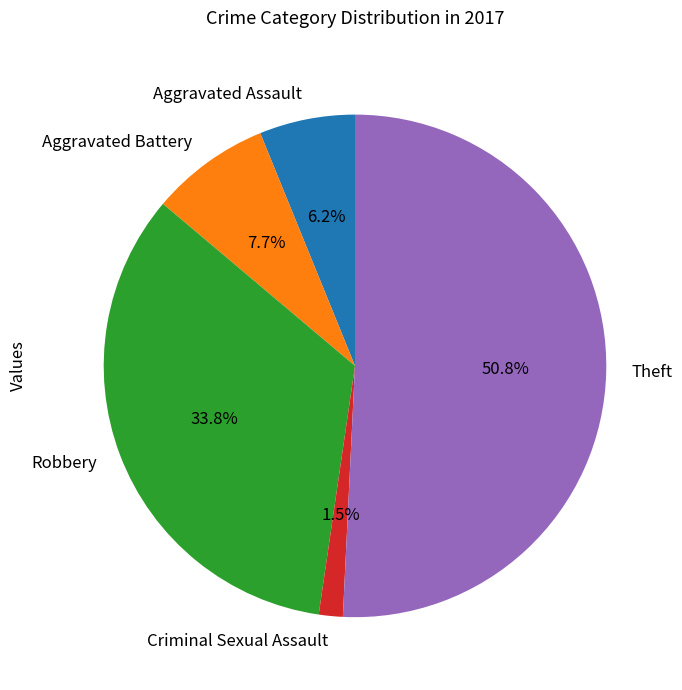

Is the sum of Robbery and Theft greater than half?

Yes